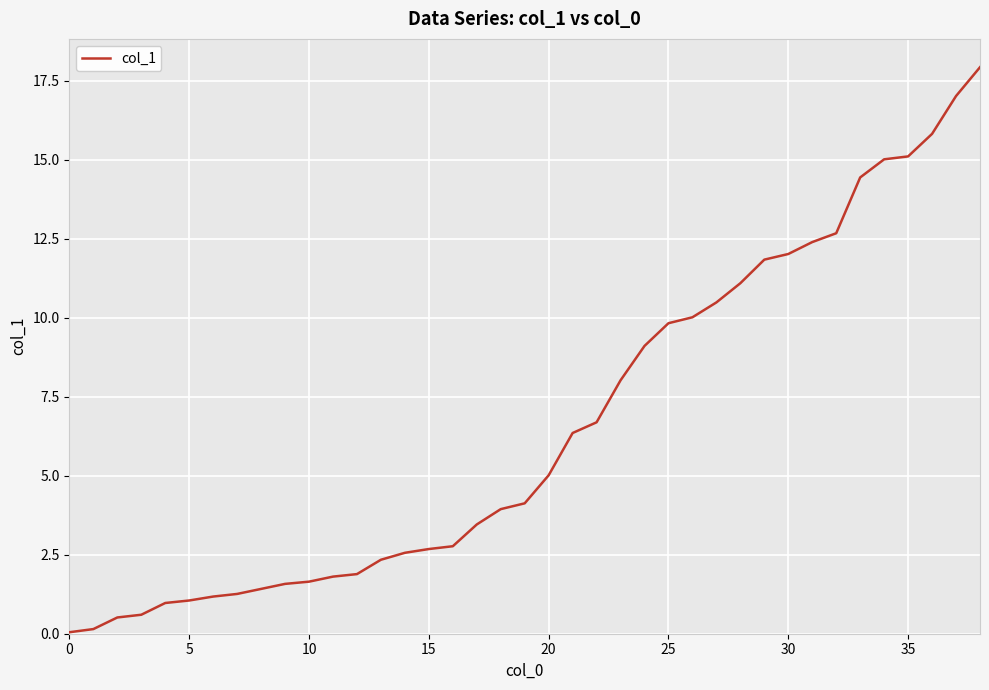

What is the greatest value displayed?

17.9